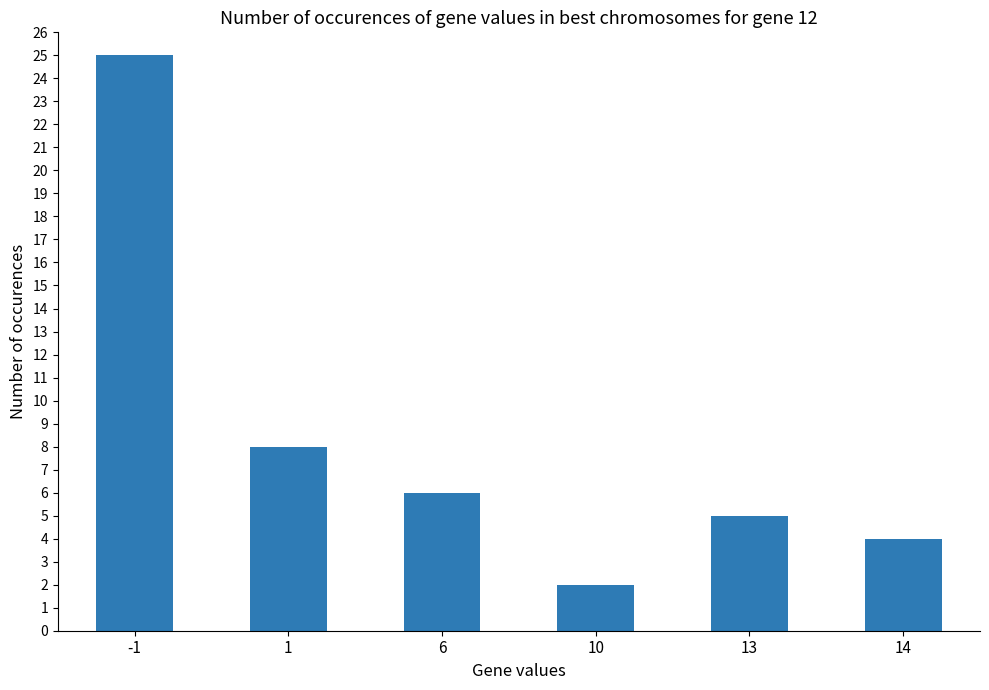

Which label corresponds to the smallest value in the chart?

10